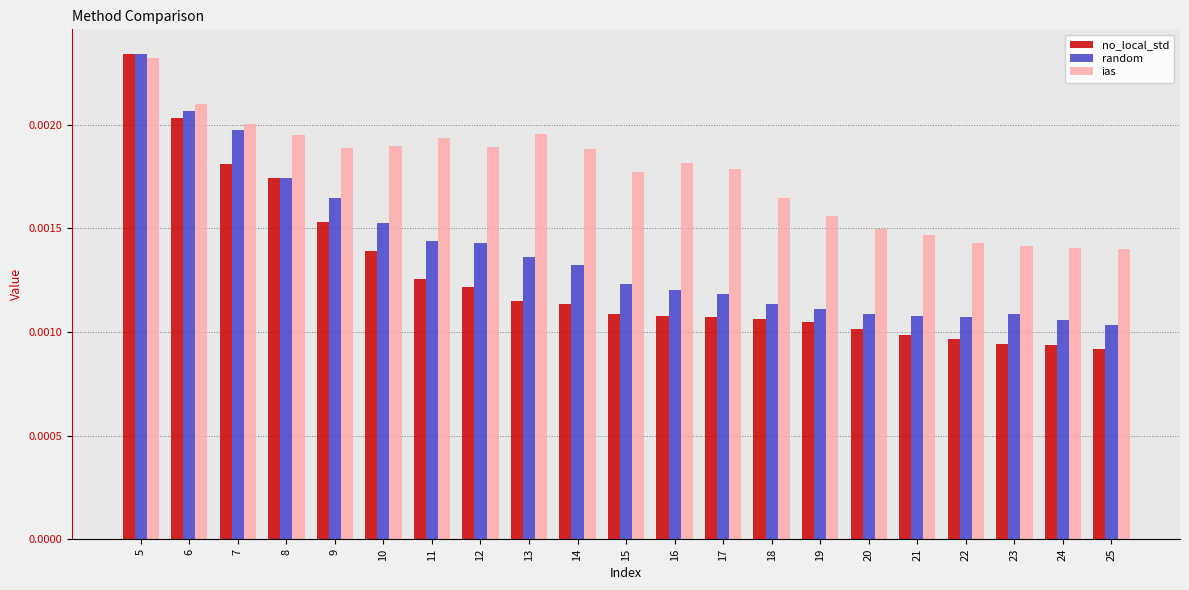

At which label does ias reach its peak?

5